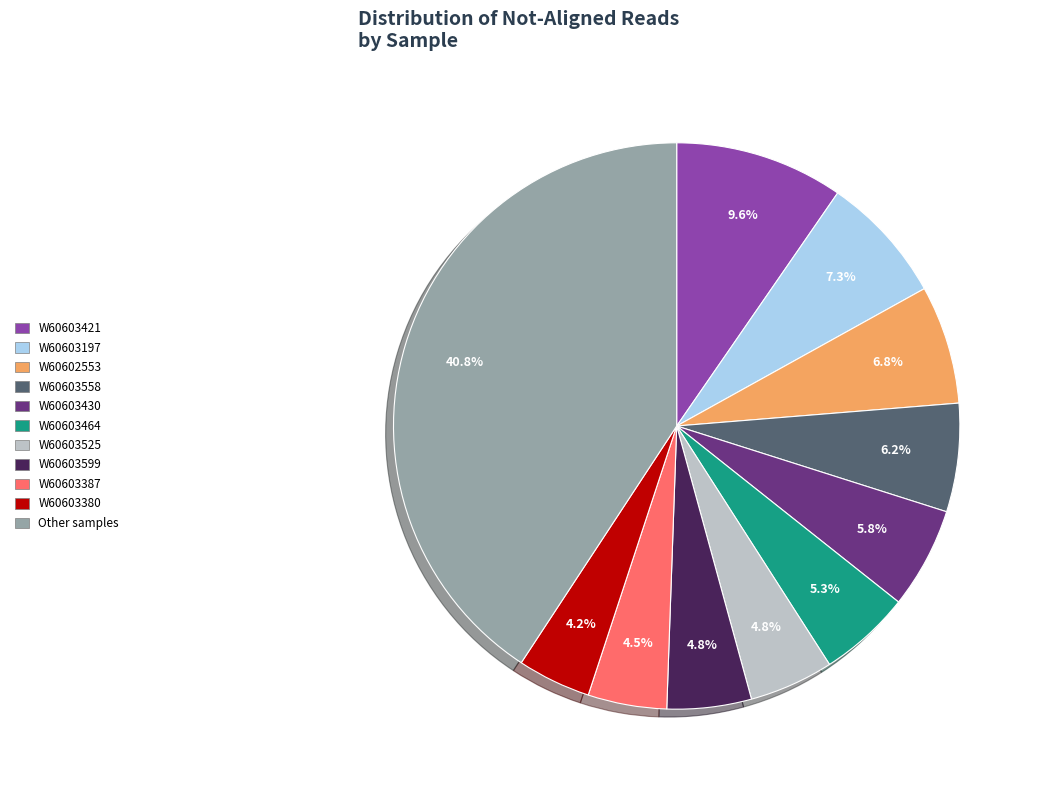

Is there any slice that represents more than half of the pie?

No